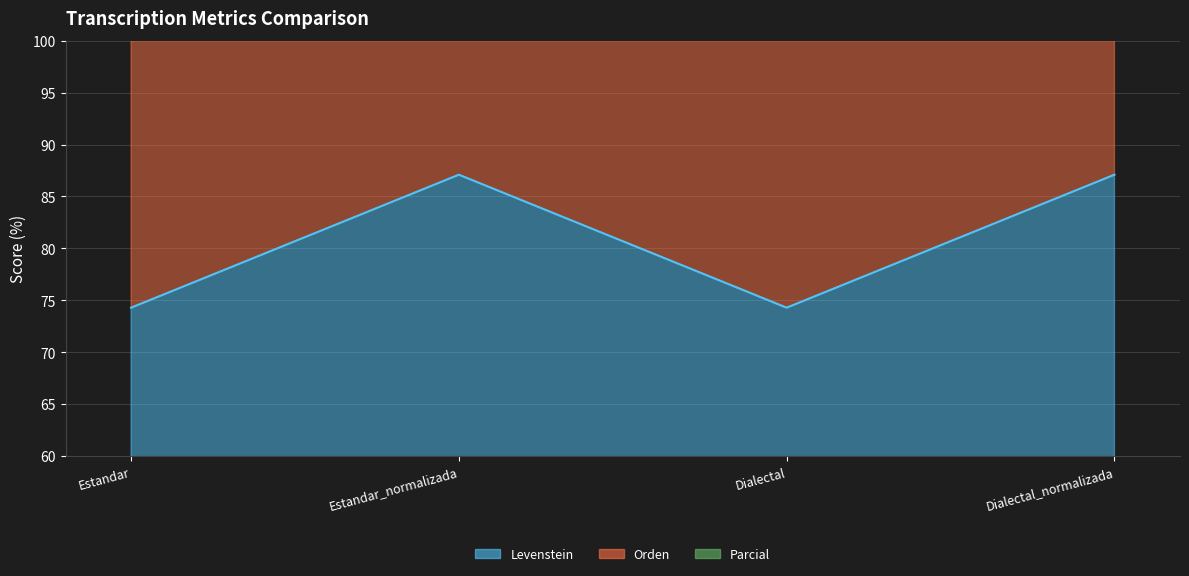

Between Dialectal and Dialectal_normalizada, which series saw the biggest shift?

Parcial